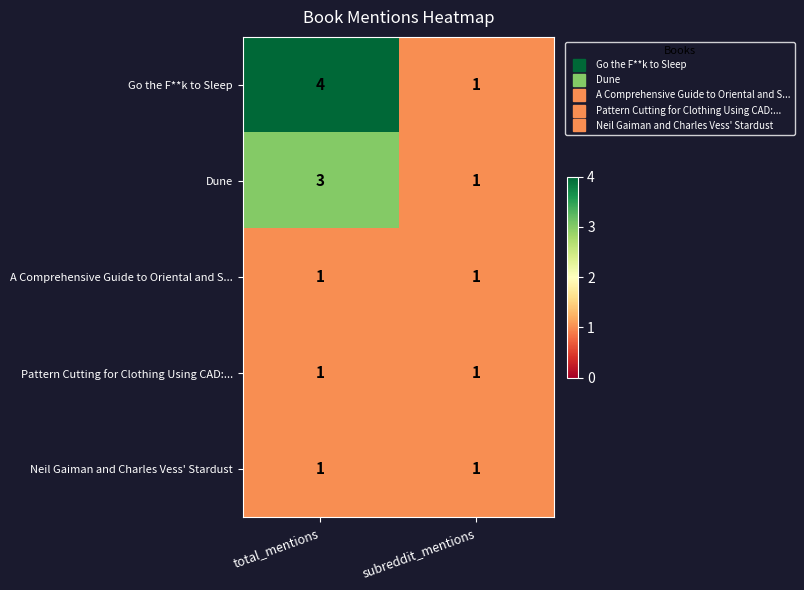

Reading left to right, what are all the values shown in this chart?

Go the F**k to Sleep: 4	1
Dune: 3	1
A Comprehensive Guide to Oriental and S...: 1	1
Pattern Cutting for Clothing Using CAD:...: 1	1
Neil Gaiman and Charles Vess' Stardust: 1	1